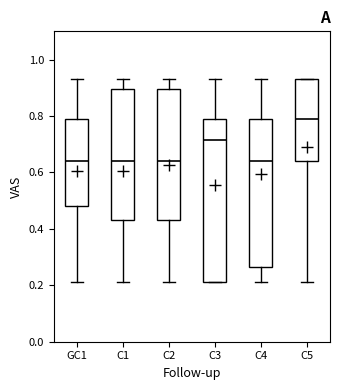

Where does the lower whisker of the box for C5 end on the y-axis? The values are not printed on the chart, so give them approximately, as read against the axis.

0.22